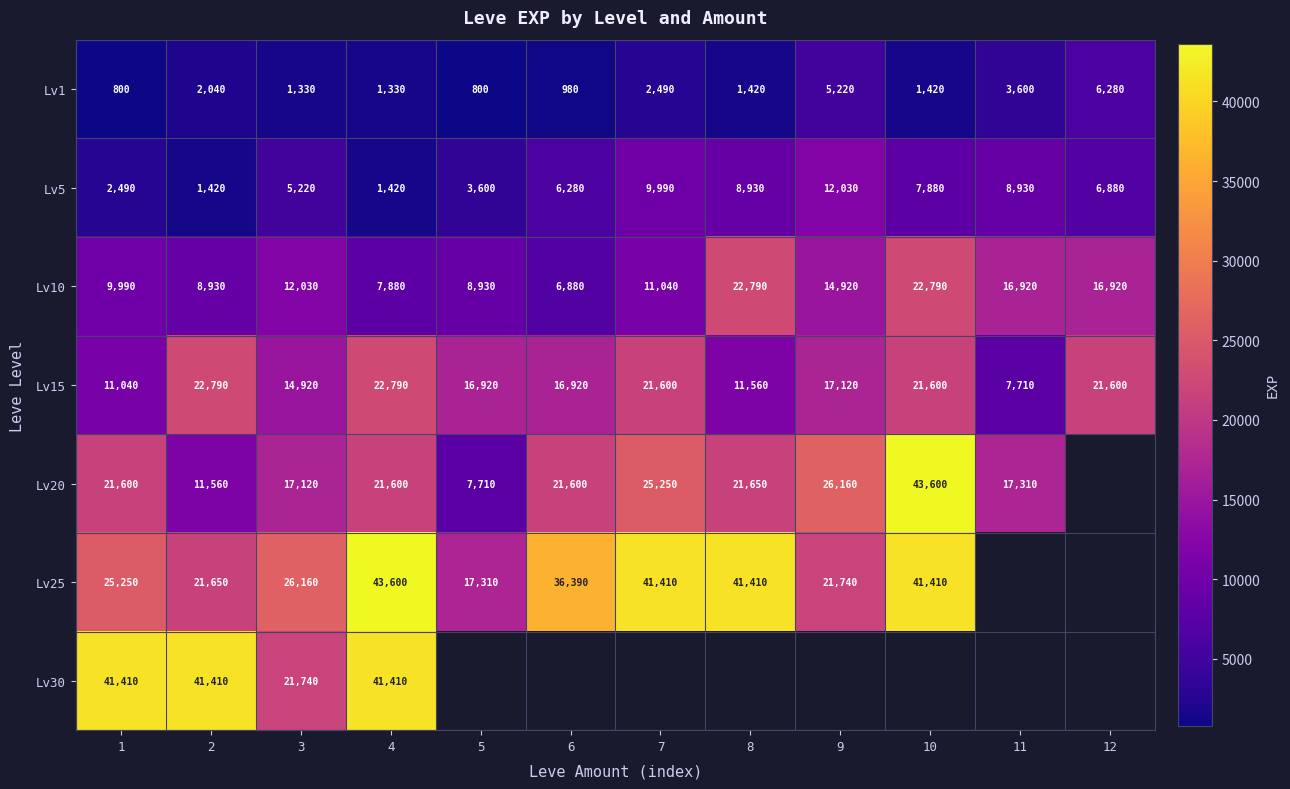

What is the difference between the Lv20 values at 4 and 5?

13890